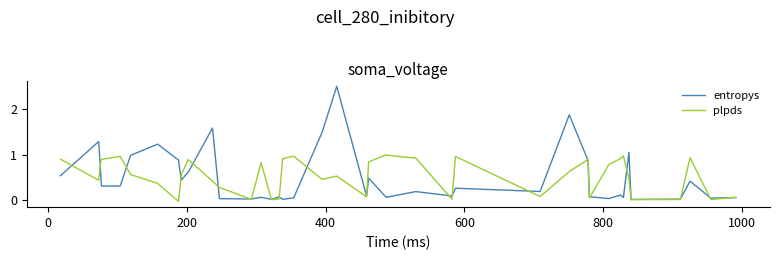

How many series are shown in this chart?

2